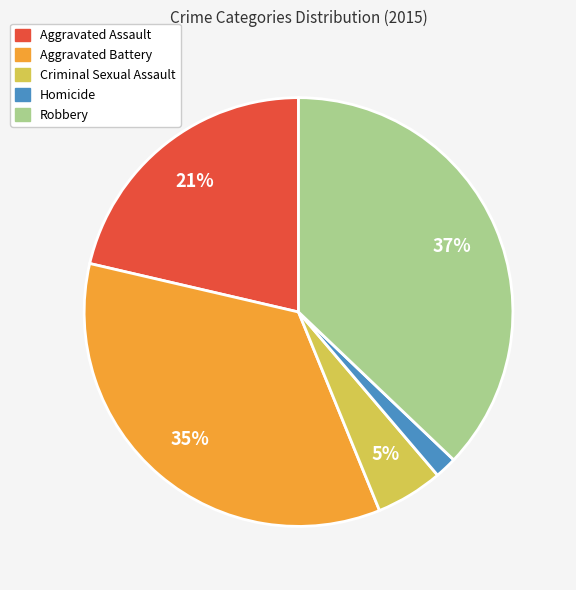

Is there a majority slice in this chart?

No